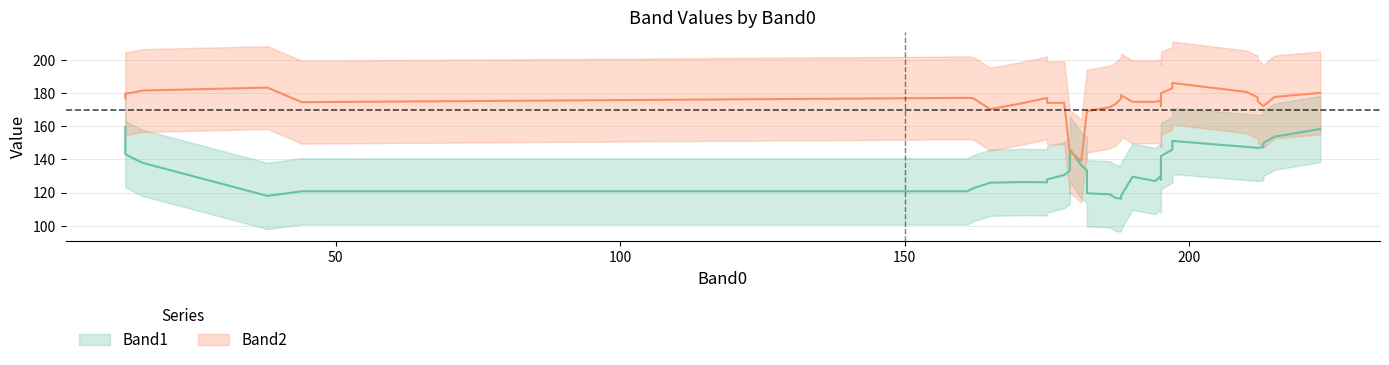

Which series has the widest spread of values?

Band2